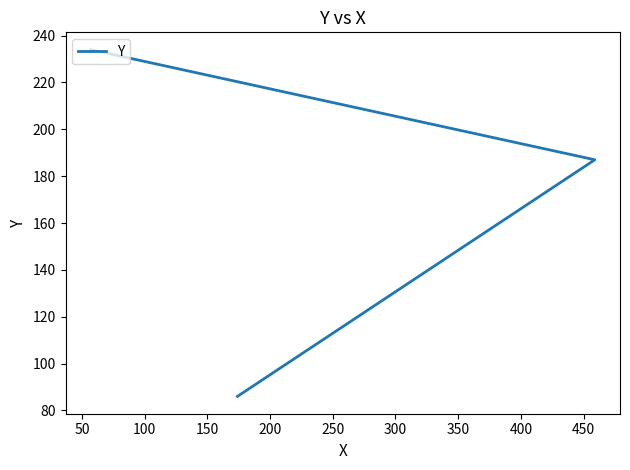

What is the sum of all values?

507